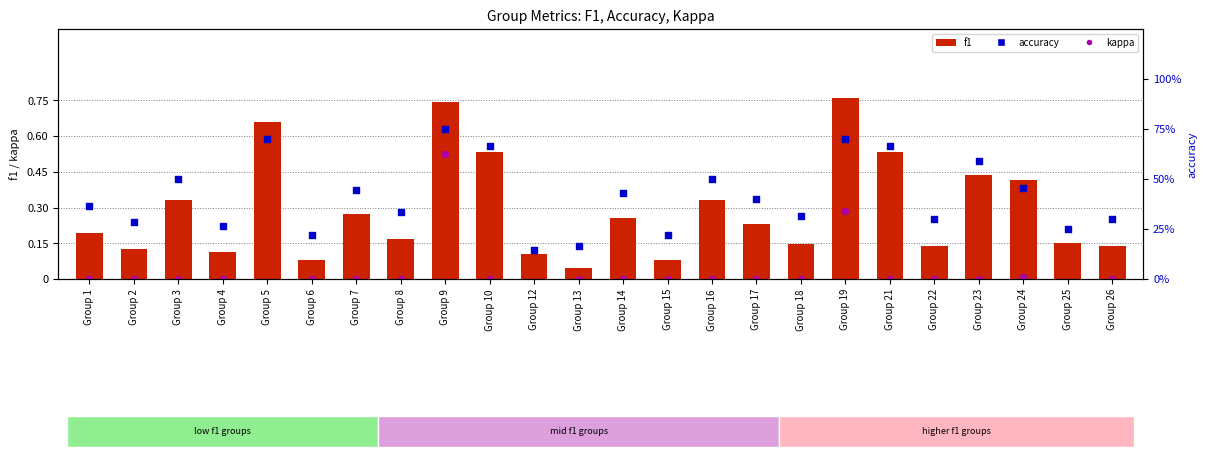

At how many categories does at least one series exceed 0?

24